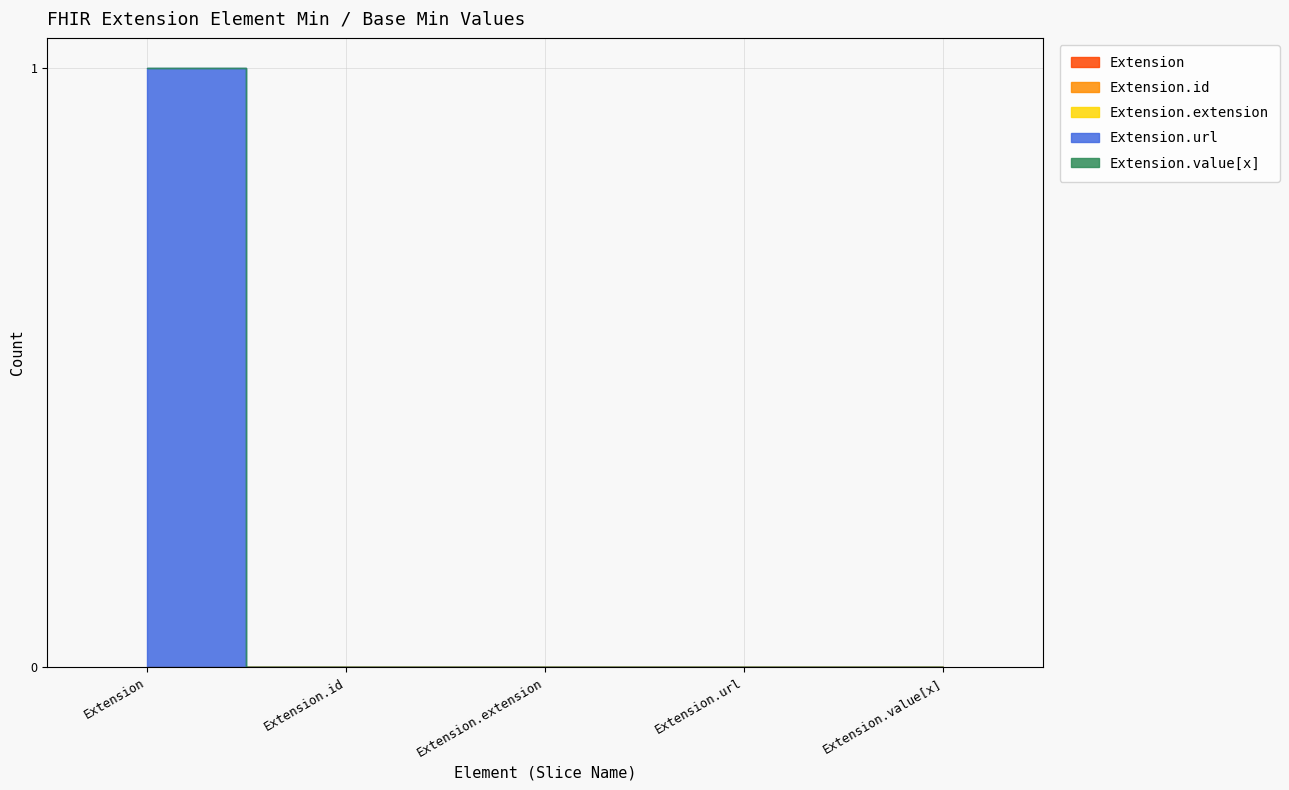

How many lines are shown in the chart?

5